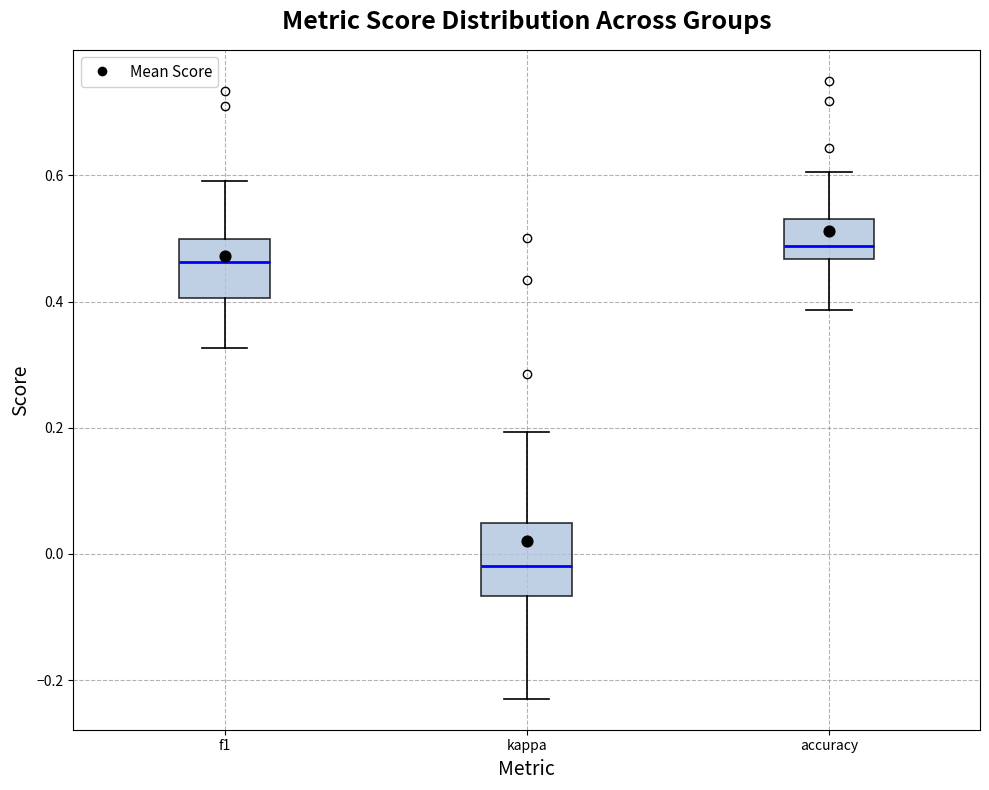

Which box's median line is the highest?

accuracy